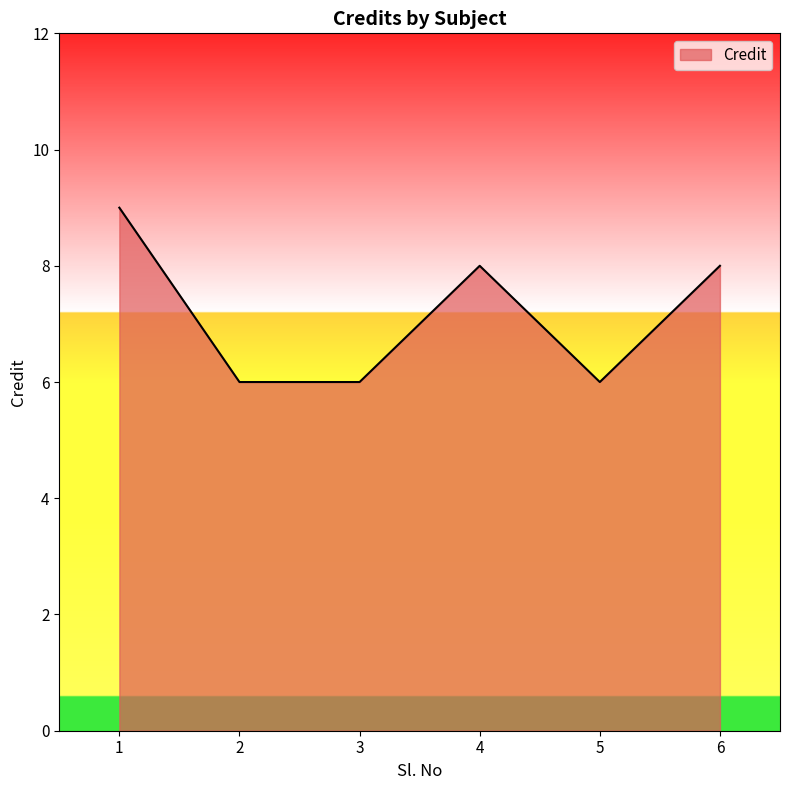

True or false: the data shows 8 at 6.

True